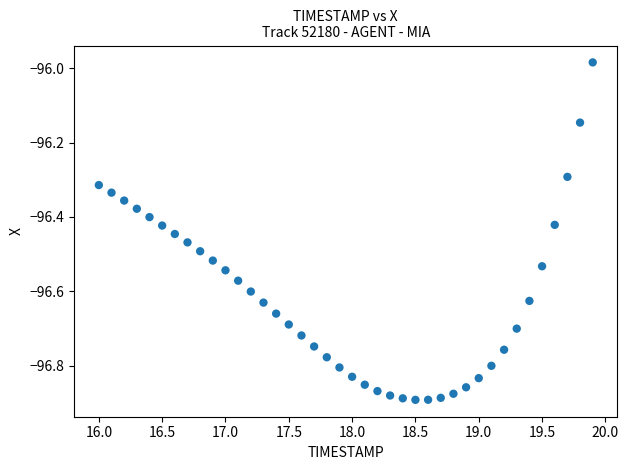

What is the range of Y values (max minus min)?

0.9